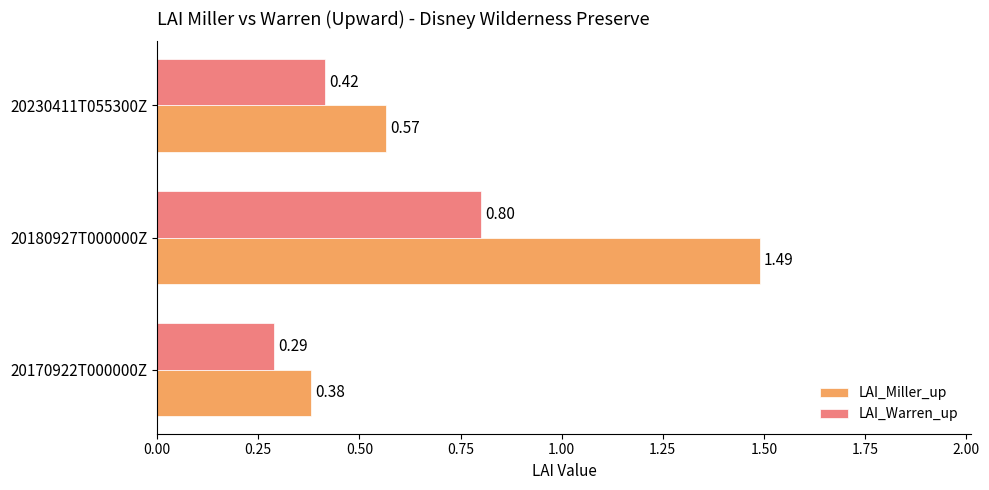

What is the sum of the LAI_Warren_up values at 20230411T055300Z and 20180927T000000Z?

1.2